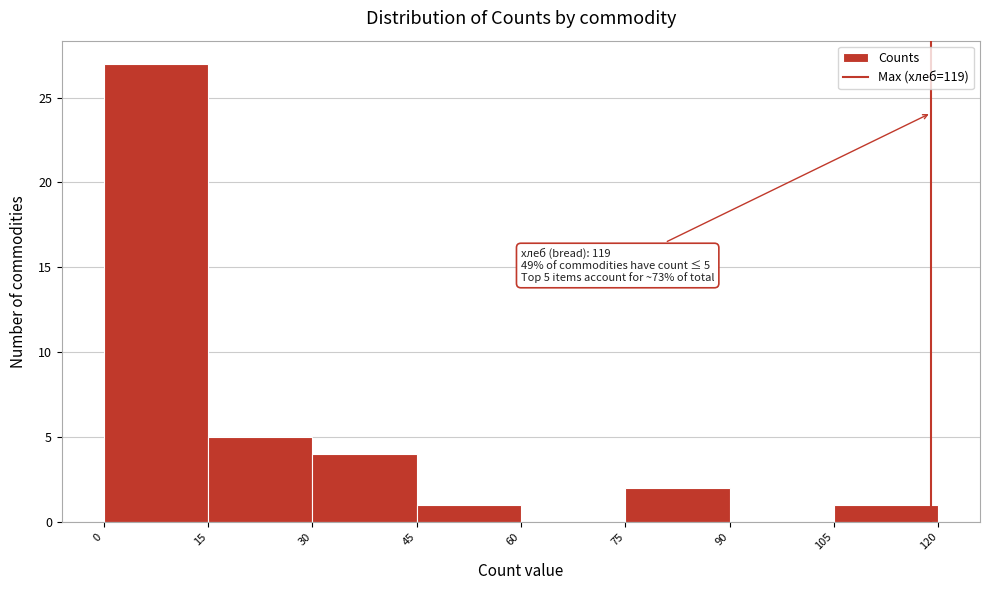

Which range on the x-axis has the tallest bar?

0 to 15